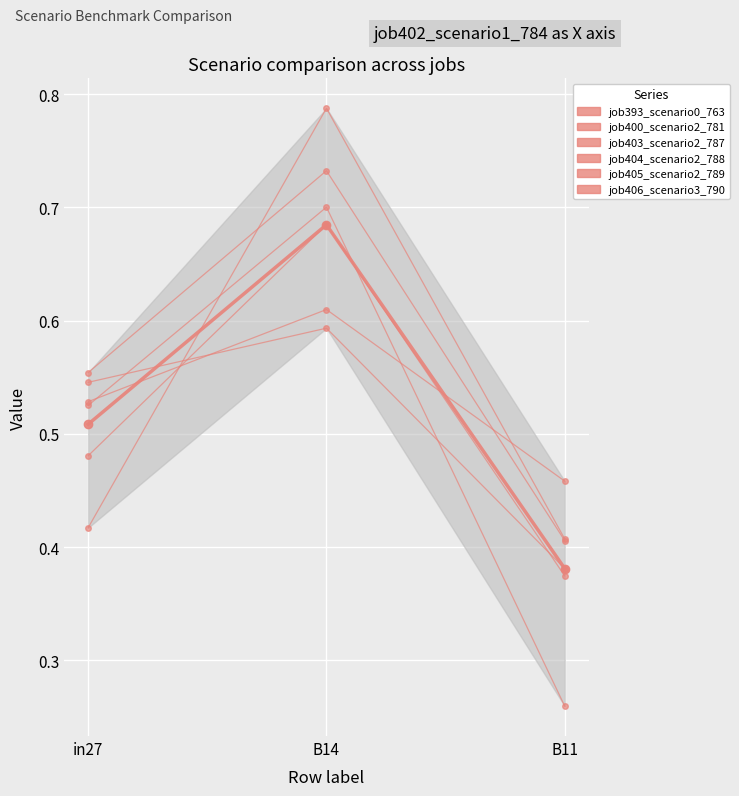

At B14, list the series in order from smallest to largest.

job393_scenario0_763, job406_scenario3_790, job404_scenario2_788, job403_scenario2_787, job400_scenario2_781, job405_scenario2_789